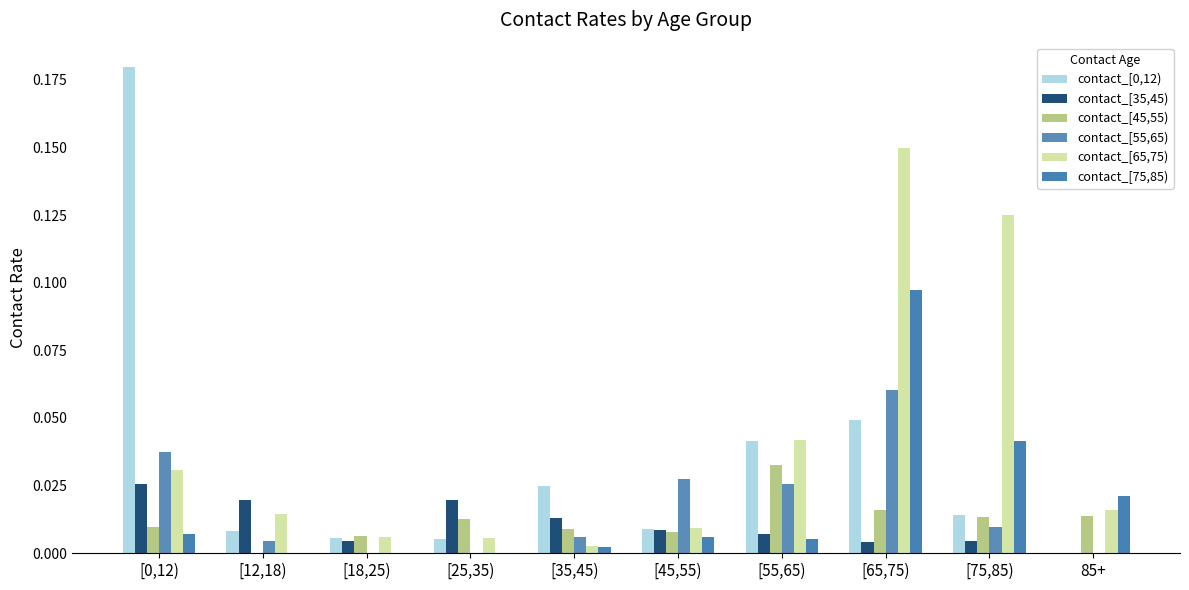

The value of contact_[45,55) at [75,85) is 0.0. True or false?

True